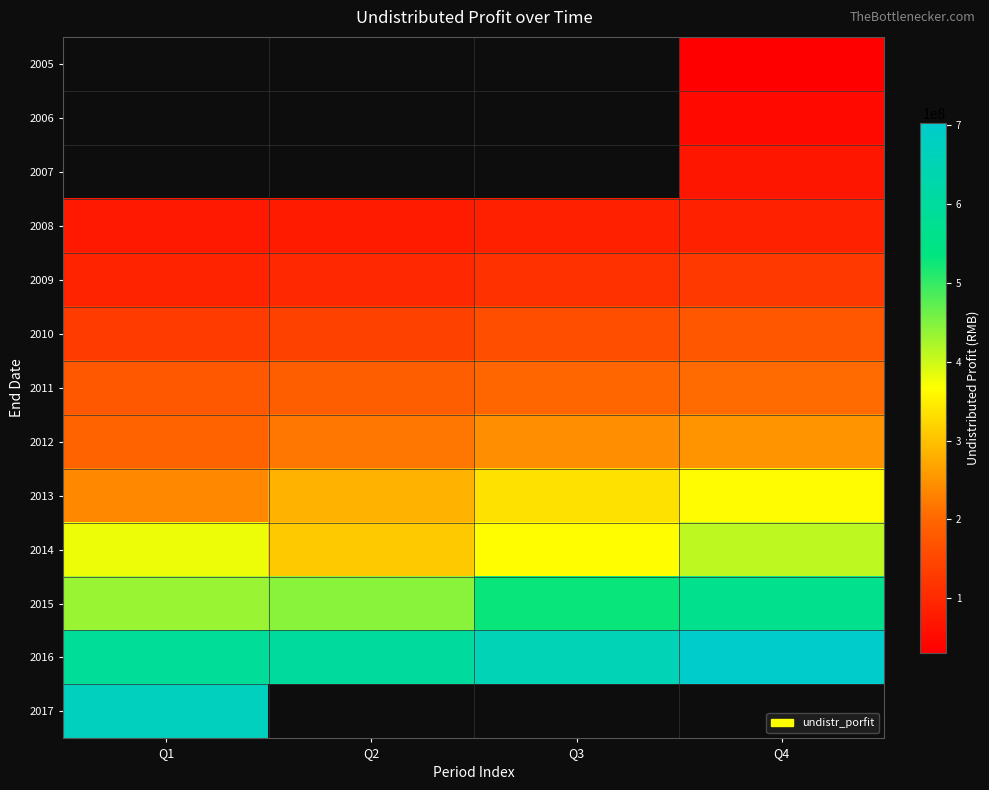

How many categories are shown in the chart?

4